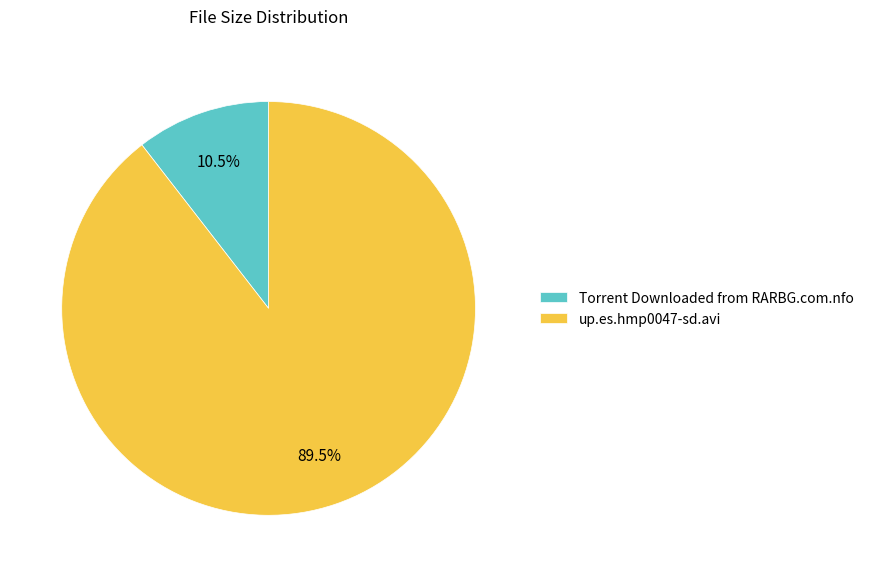

Approximately how many times larger is the value at Torrent Downloaded from RARBG.com.nfo compared to up.es.hmp0047-sd.avi?

0.1